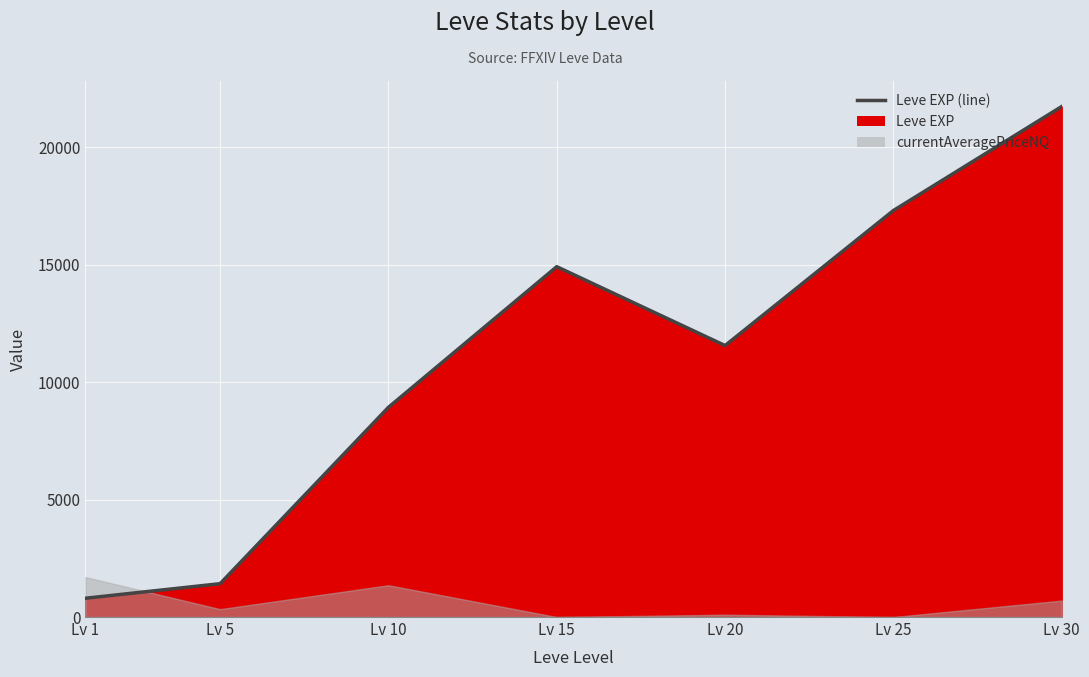

Where is the data nearest to the value 11270?

Lv 20